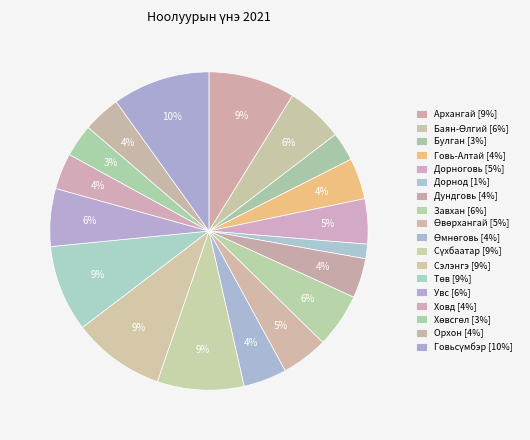

What is the change in value from Дорнод to Говьсүмбэр?

+115000.0